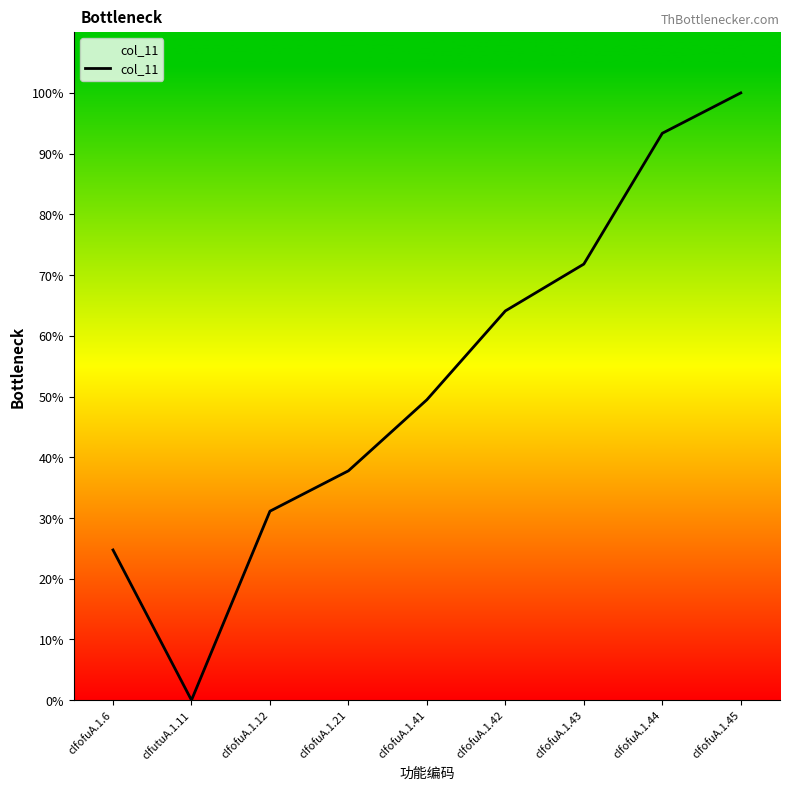

At which category does the chart reach its minimum across all series?

clfutuA.1.11